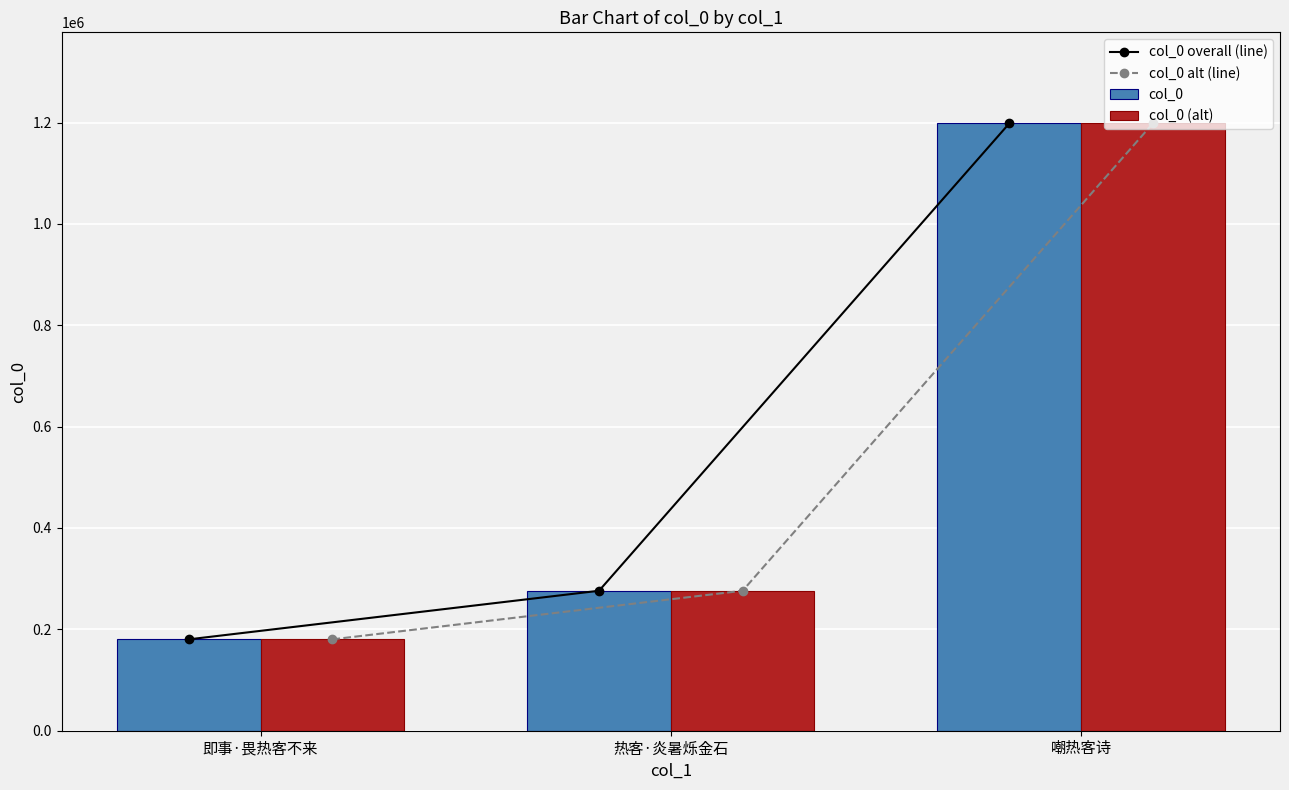

At which category does the chart reach its minimum across all series?

即事·畏热客不来